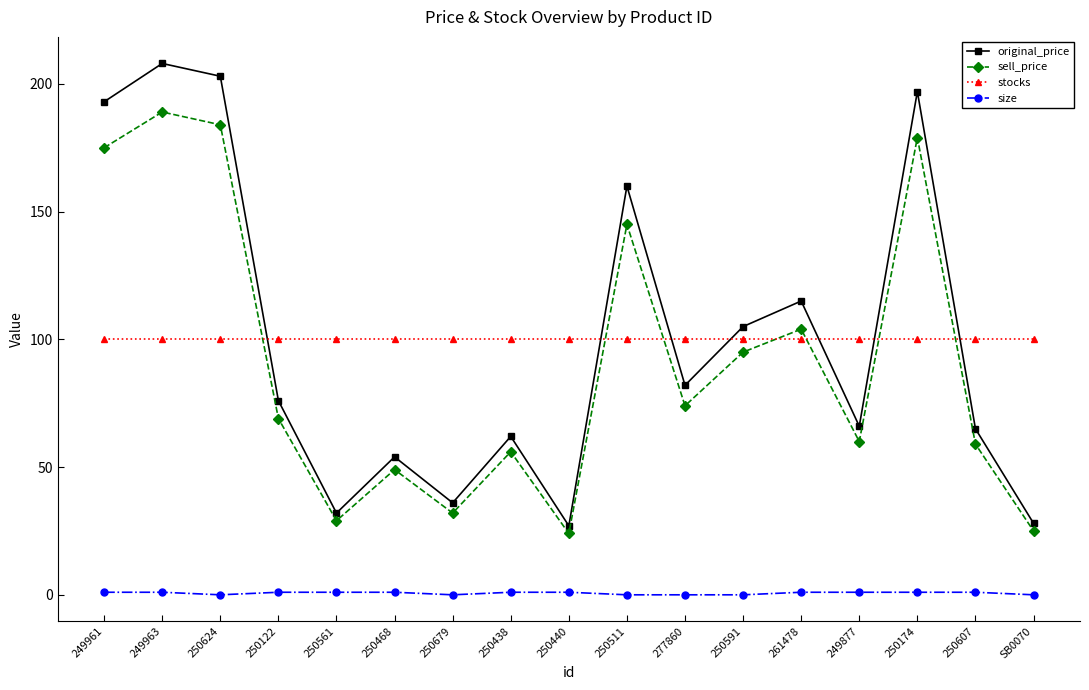

At which category is the sum across all series the highest?

249963